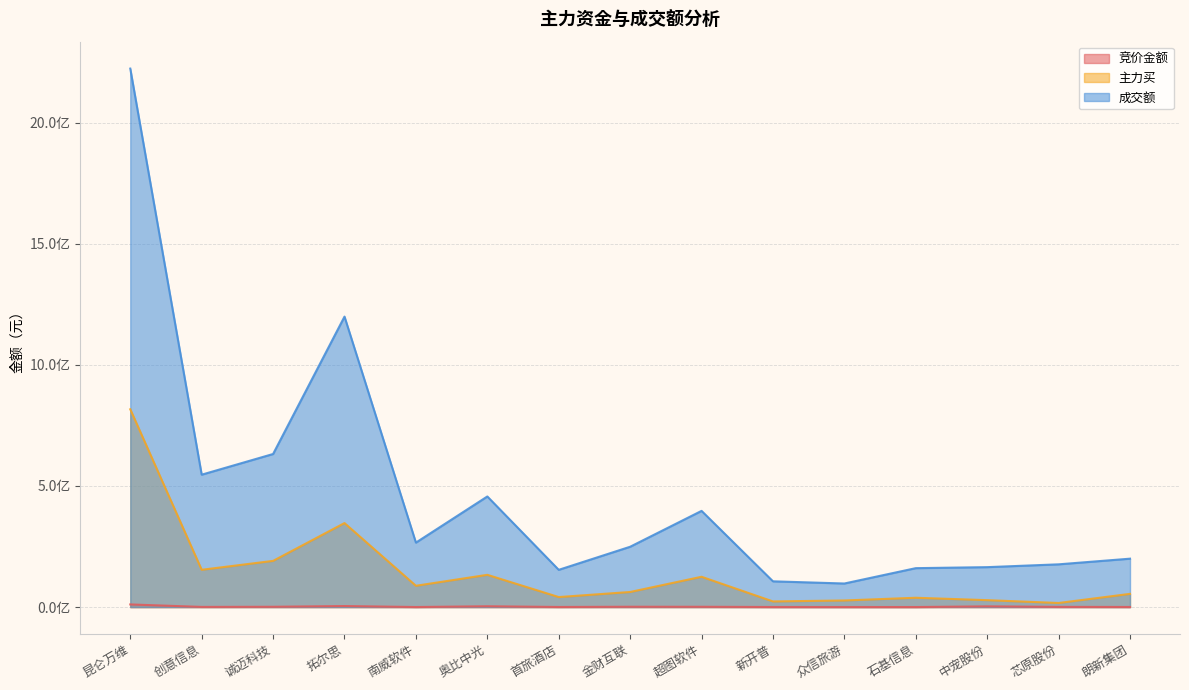

Which series has the widest spread of values?

成交额